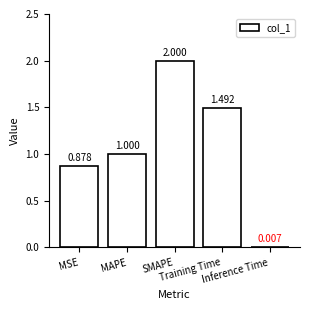

Is it true that the value at MAPE is 1.0?

True